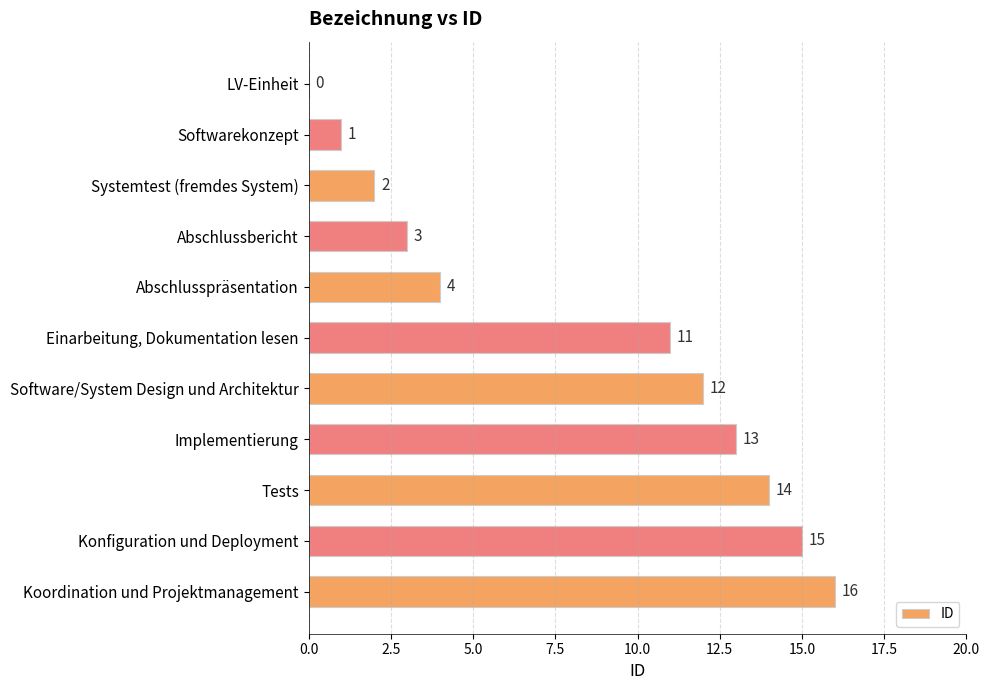

Which label corresponds to the largest value in the chart?

Koordination und Projektmanagement